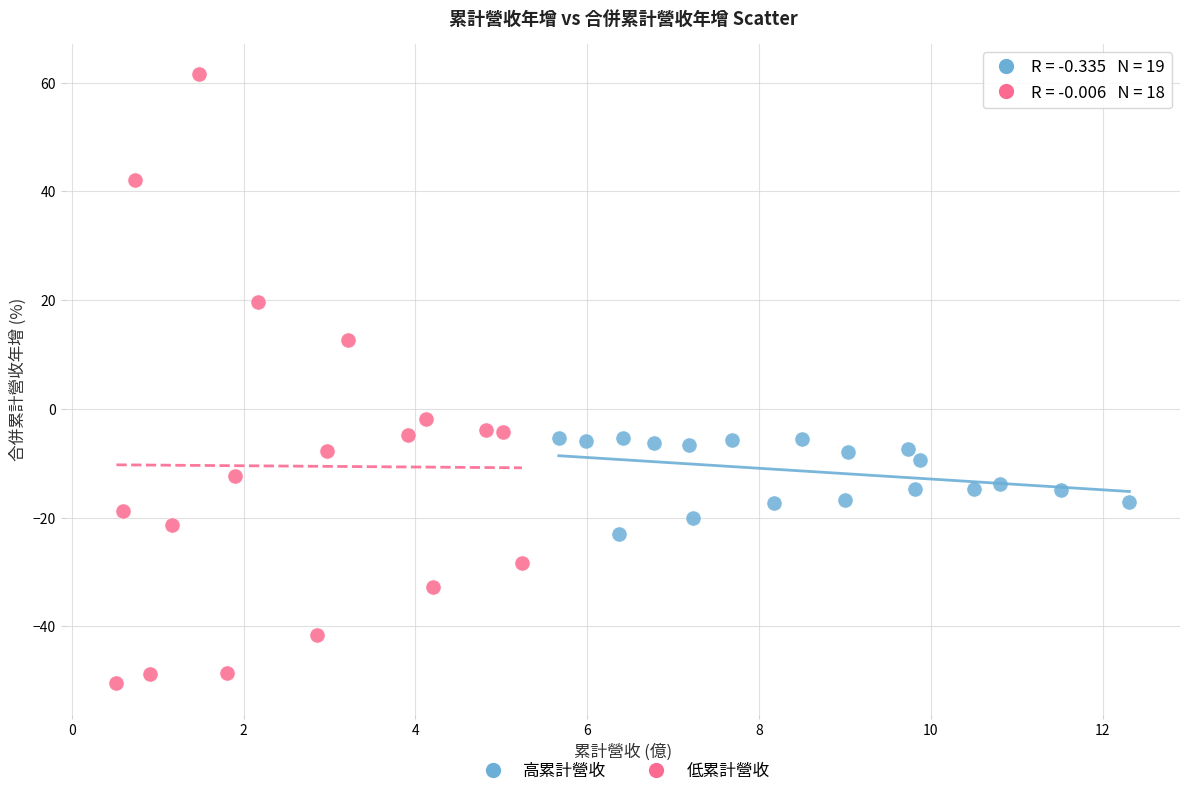

Which series reaches the minimum Y coordinate?

低累計營收